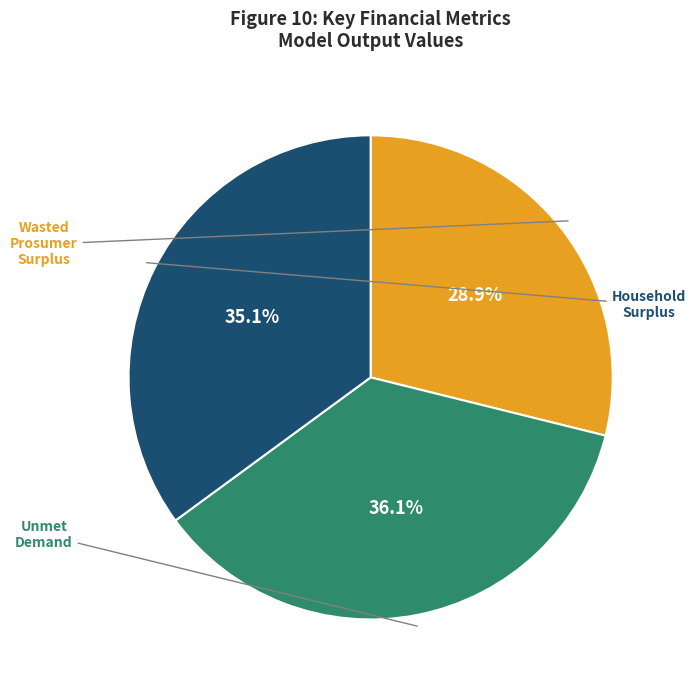

Which slice is the smallest?

Wasted Prosumer Surplus